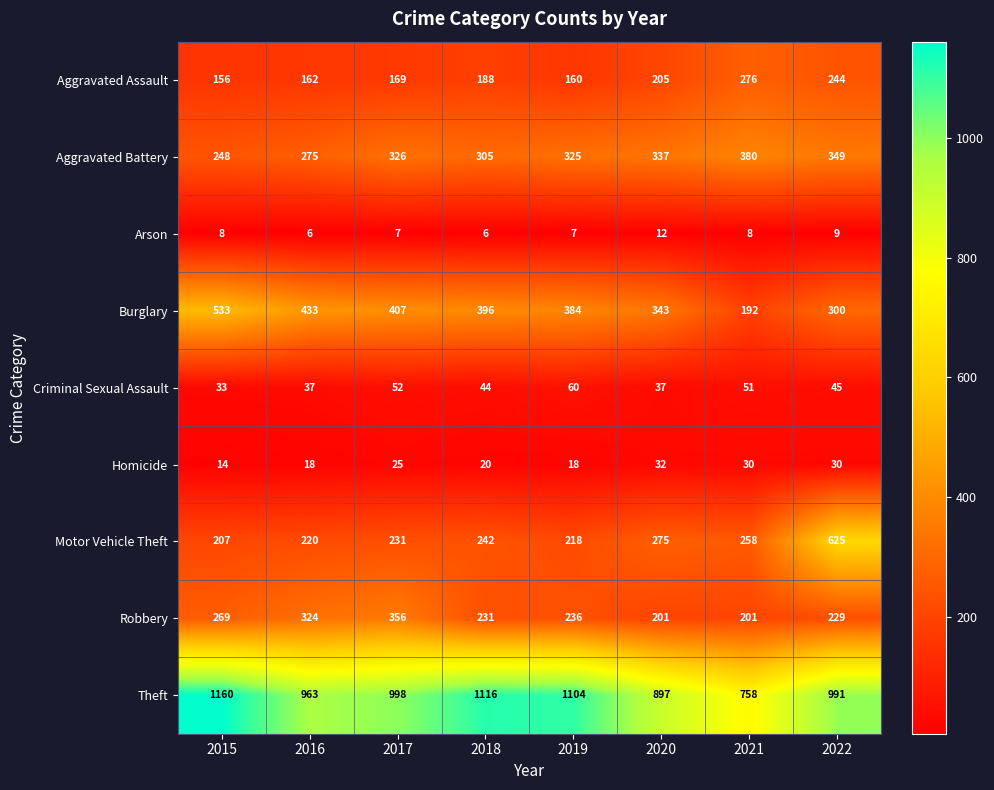

Which series has the widest spread of values?

Motor Vehicle Theft